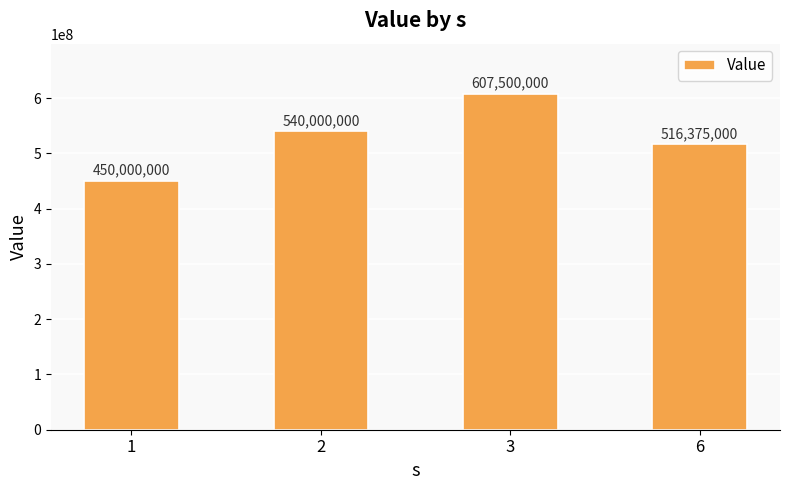

List the labels in order of value, smallest first.

1, 6, 2, 3